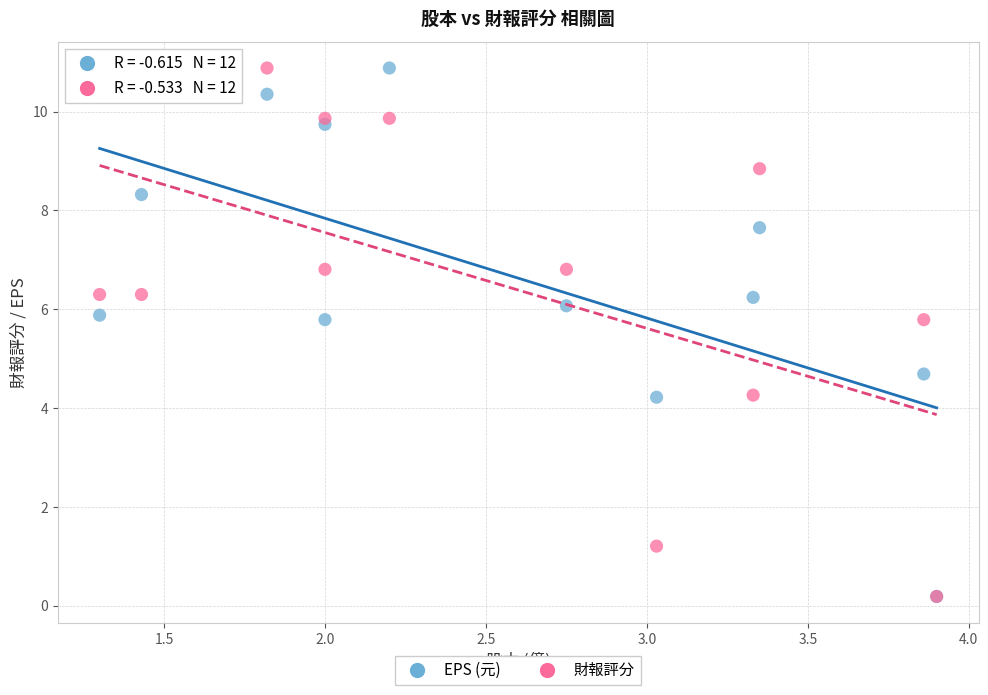

Across all series, what Y value is closest to 5?

4.7